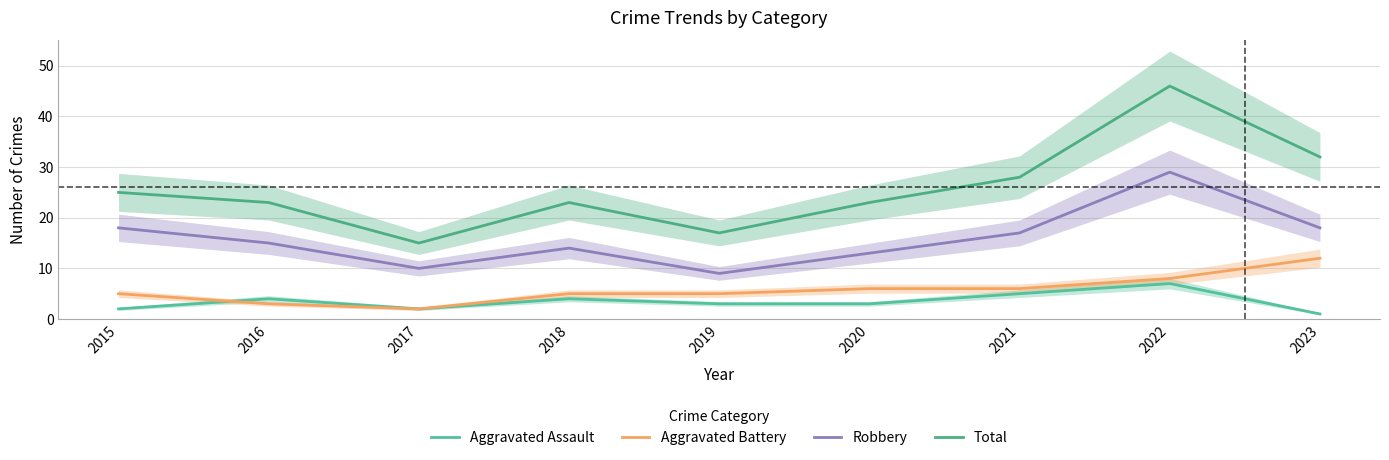

What is the minimum value shown in the chart?

1